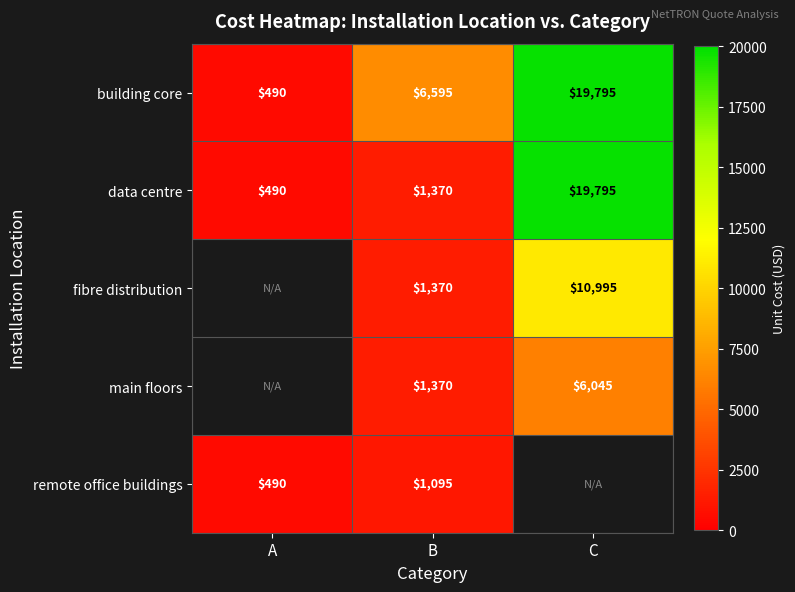

What is the average value of the data centre series?

7218